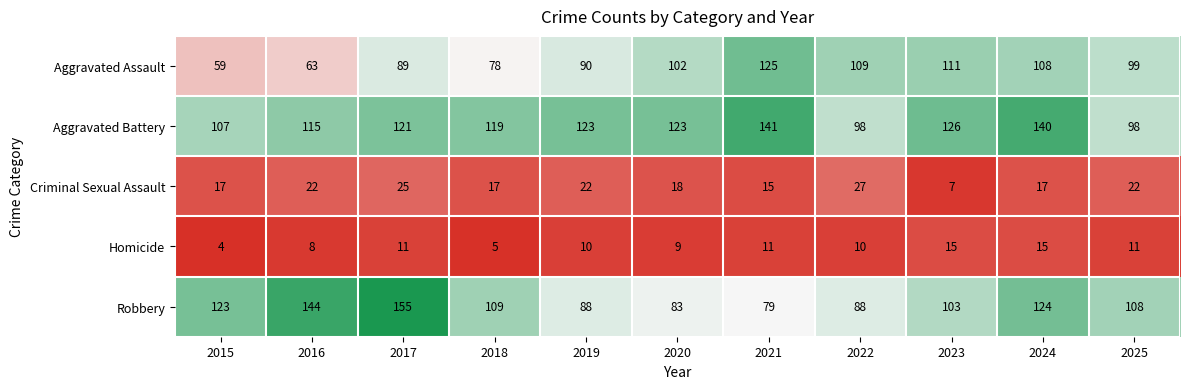

How many series are shown in this chart?

5